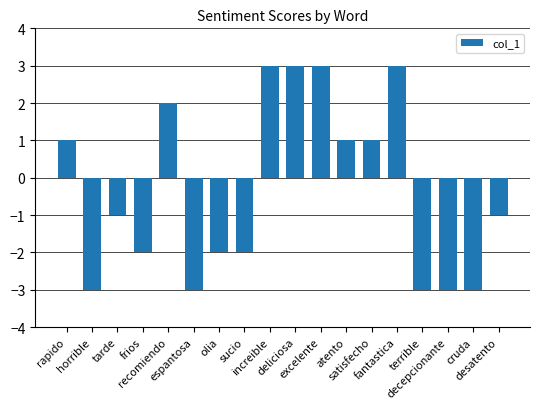

What is the difference between the maximum and second lowest values?

6